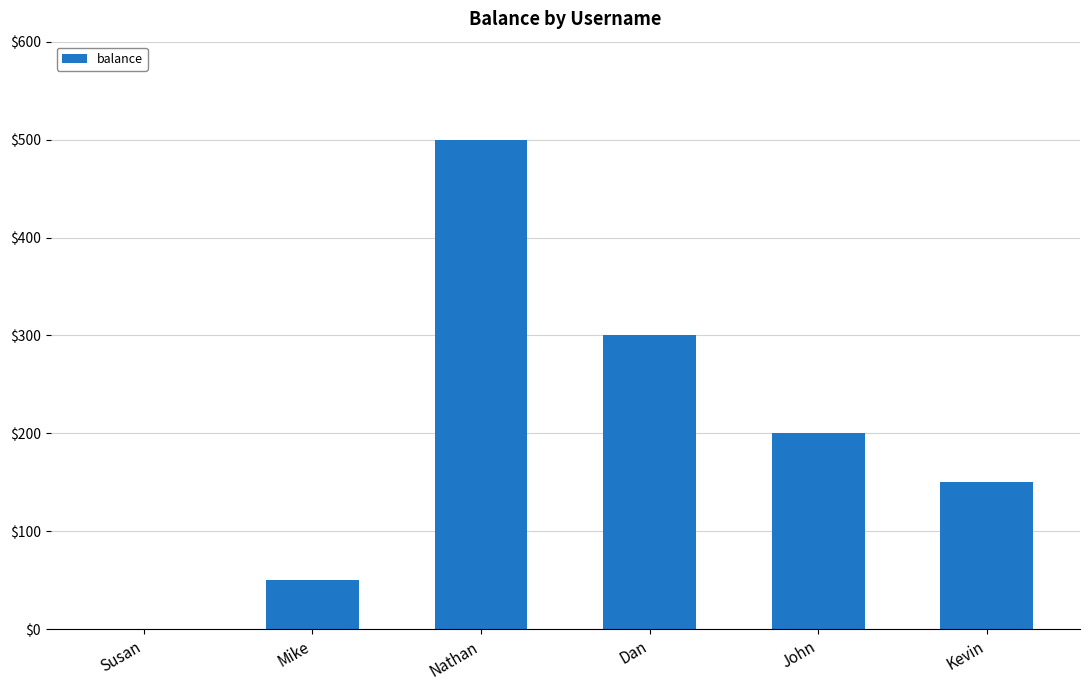

What is the change in value from John to Kevin?

-50